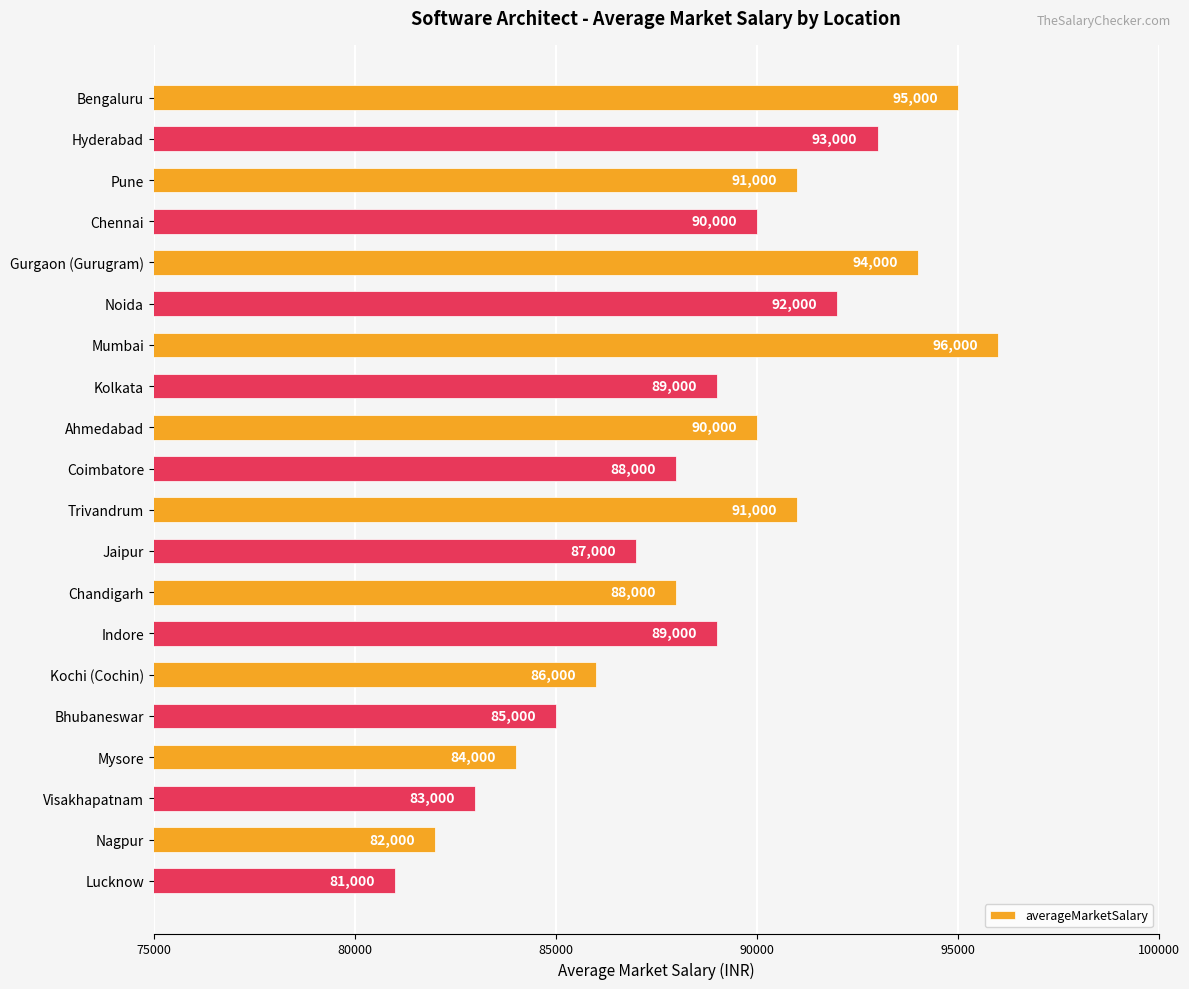

What is the sum of all values?

1774000